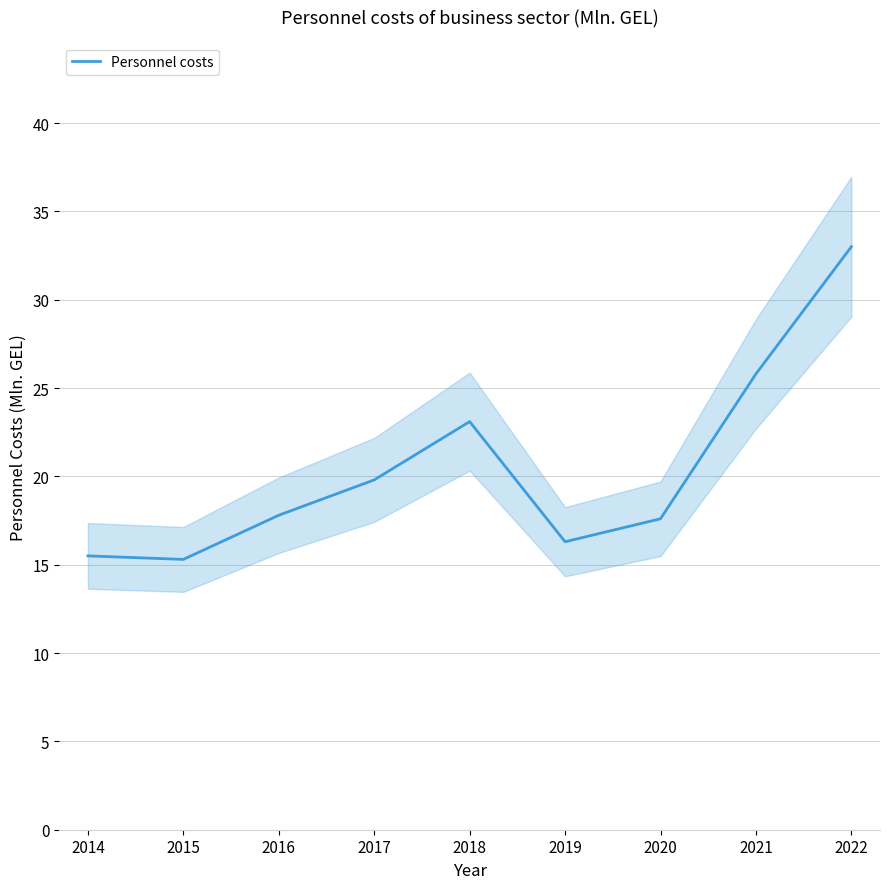

How many points are lower than both their immediate neighbors (excluding endpoints)?

2